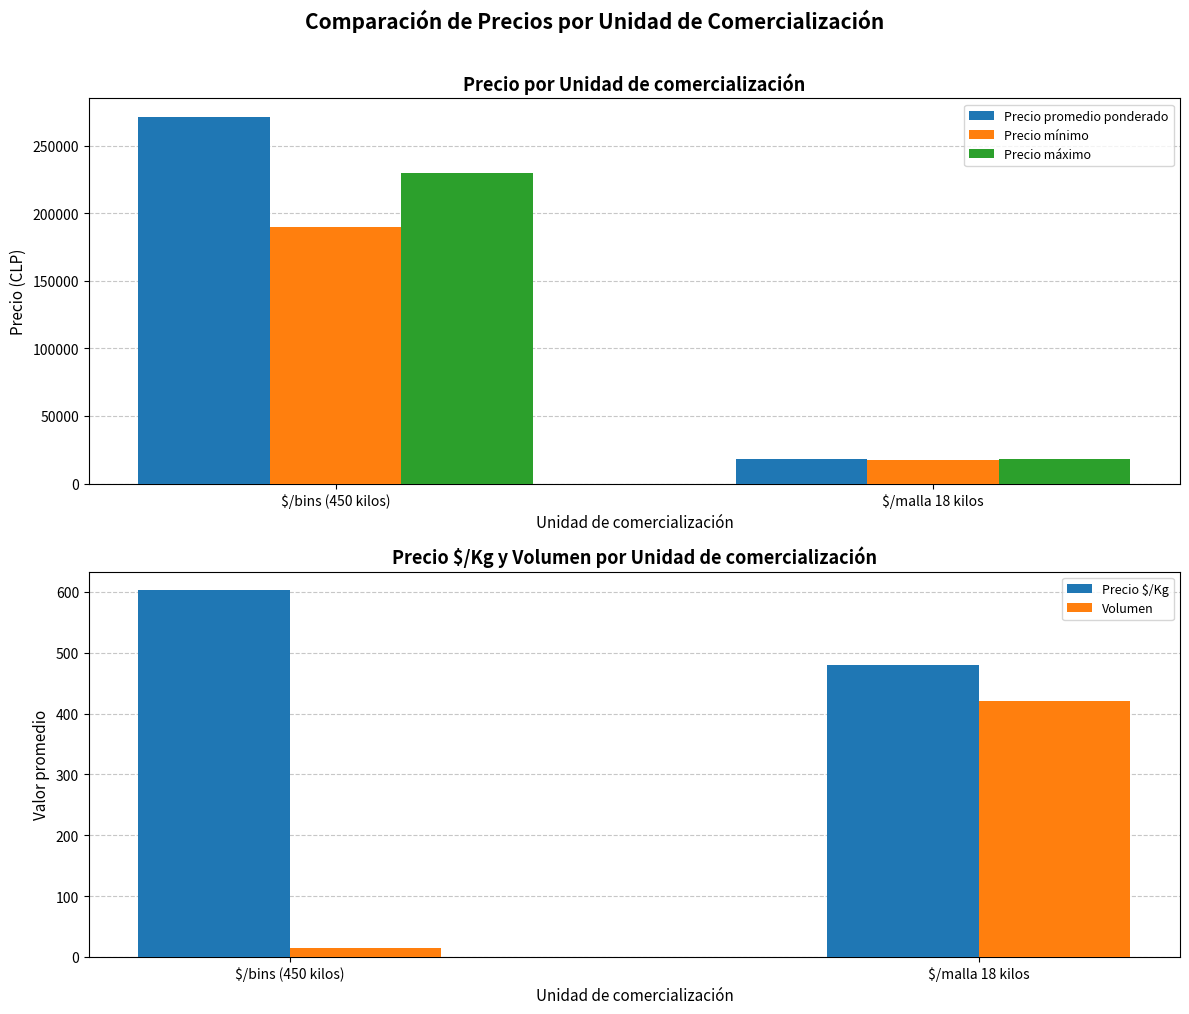

What is the difference between the maximum and minimum values in the Precio promedio ponderado series?

253506